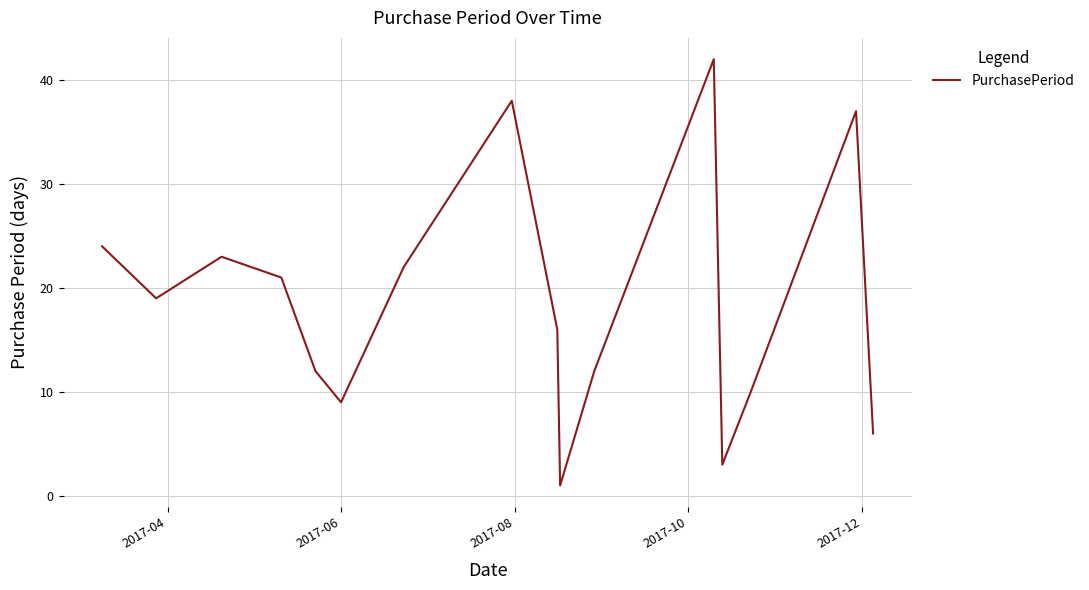

What is the difference between the maximum and second lowest values?

39